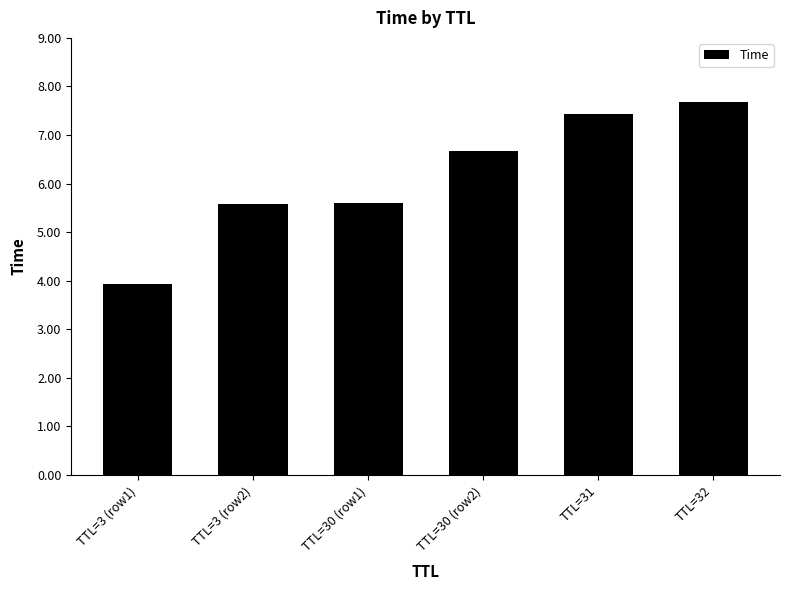

What is the label of the 1st bar from the right?

TTL=32